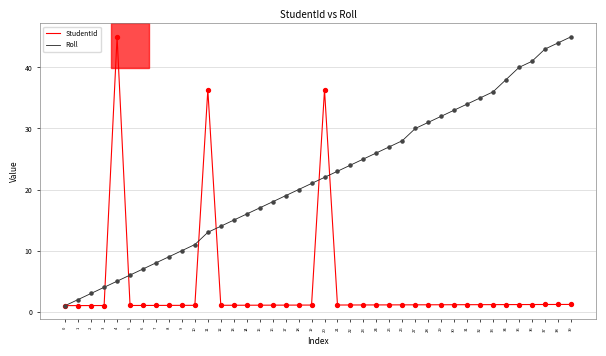

What is the difference between the highest and lowest values at 30?

31.9